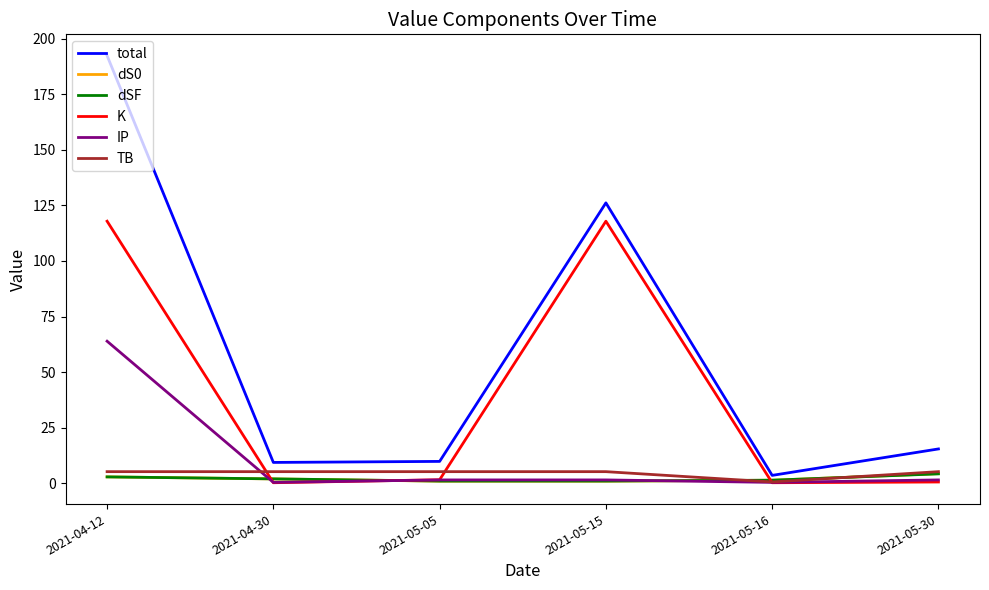

Is it true that TB equals 5.1 at 2021-05-15?

True